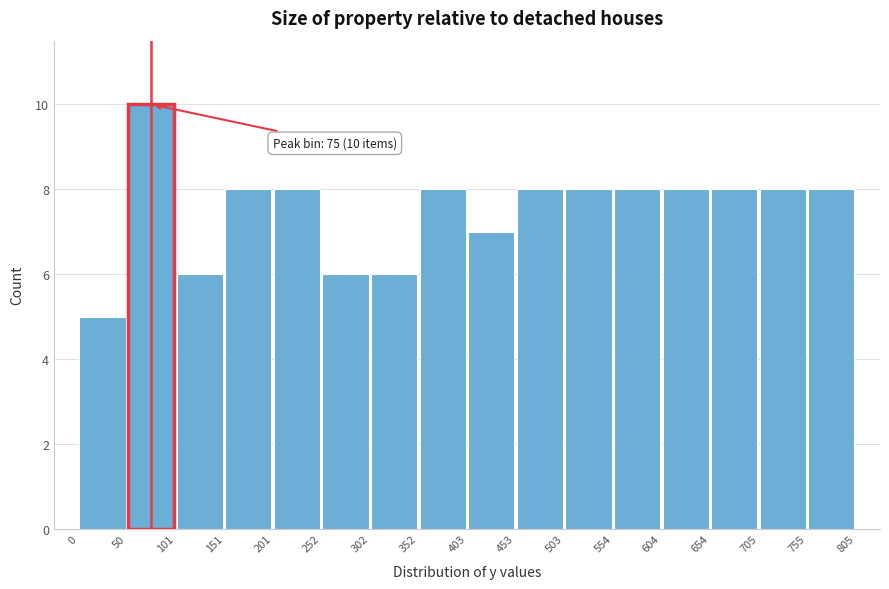

Which range on the x-axis has the tallest bar?

50 to 101